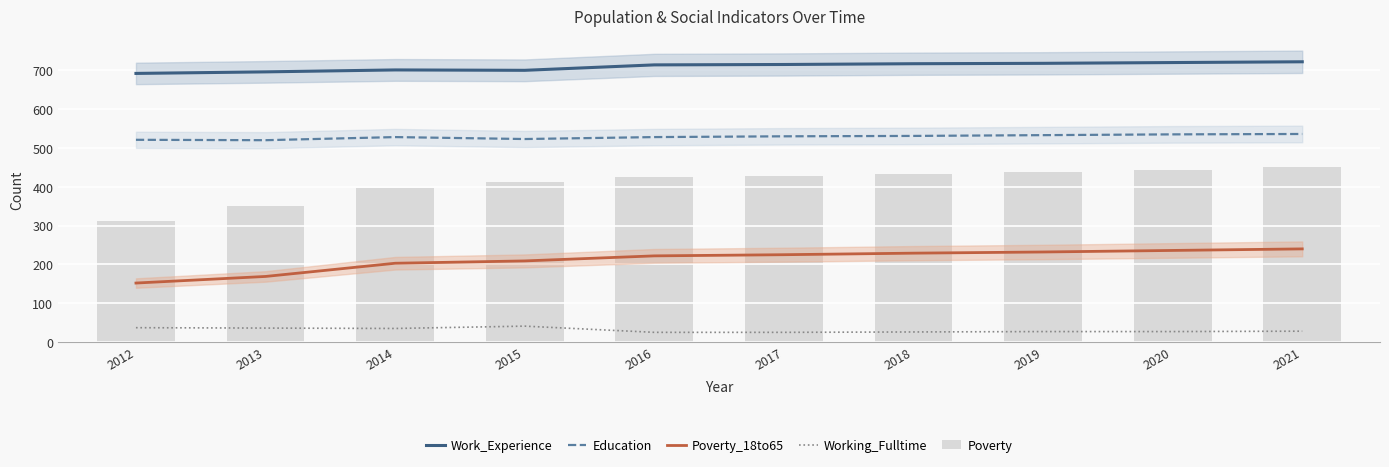

The value of Working_Fulltime at 2014 is 60. True or false?

False